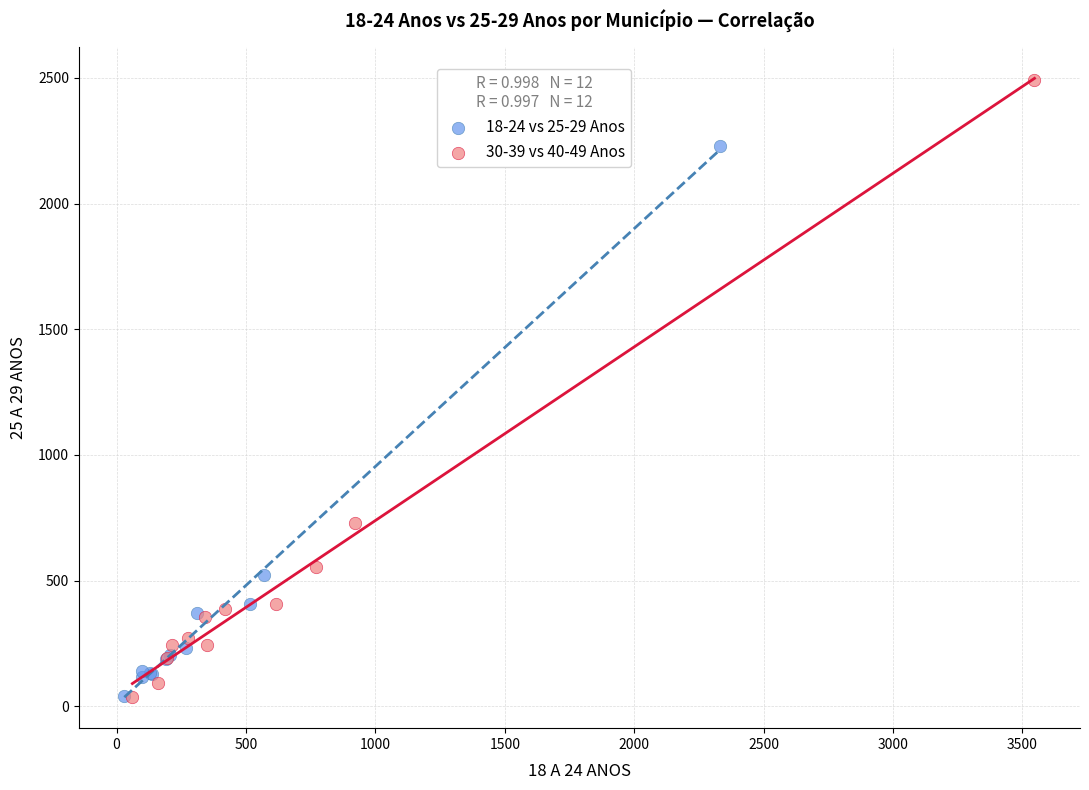

Which series has the widest spread of Y values?

30-39 vs 40-49 Anos